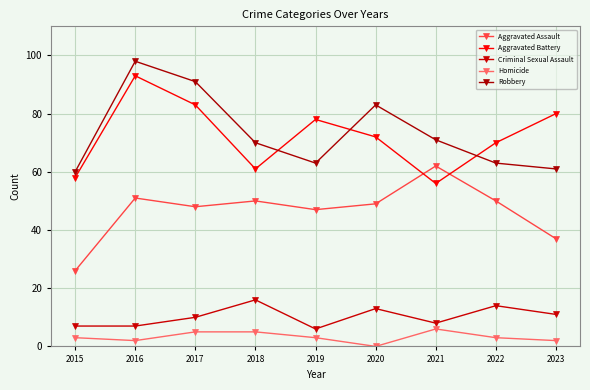

How many lines are shown in the chart?

5